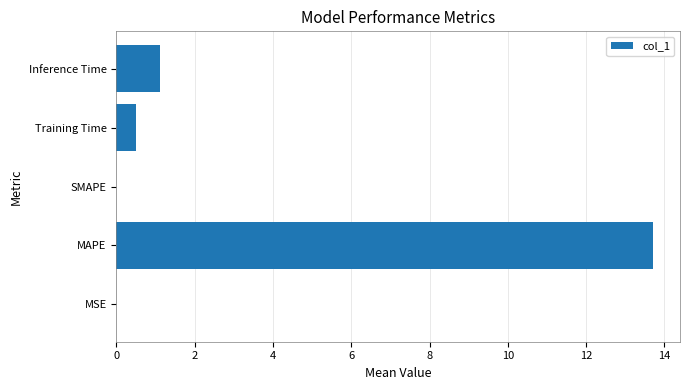

What is the sum of all values?

15.3